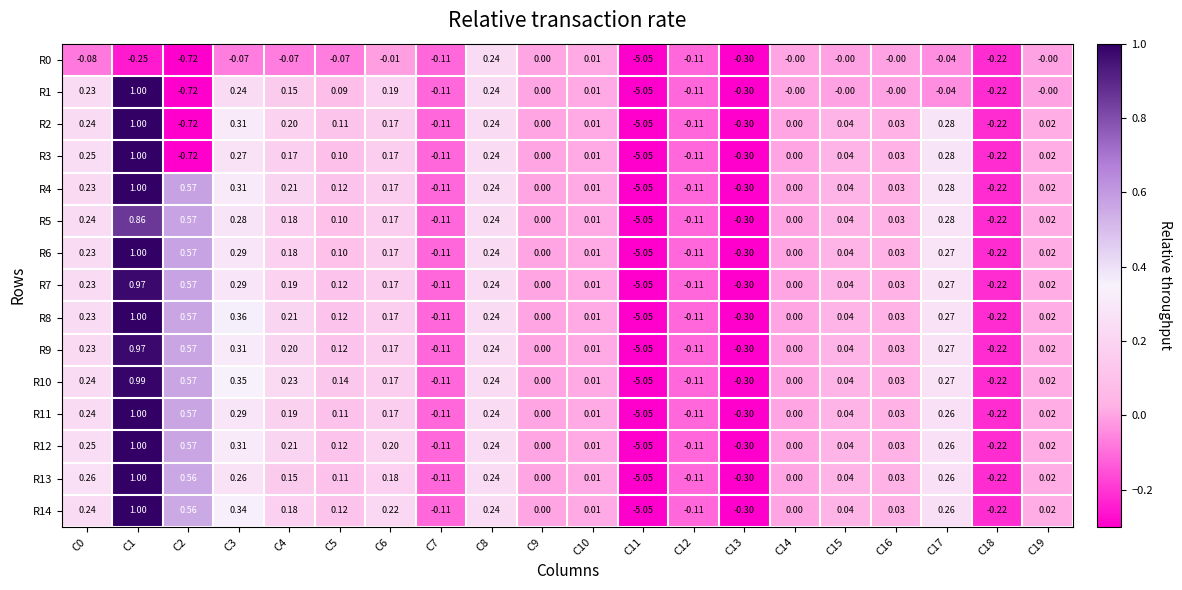

Is the value of R10 at C4 greater than the value of R11 at C2?

No